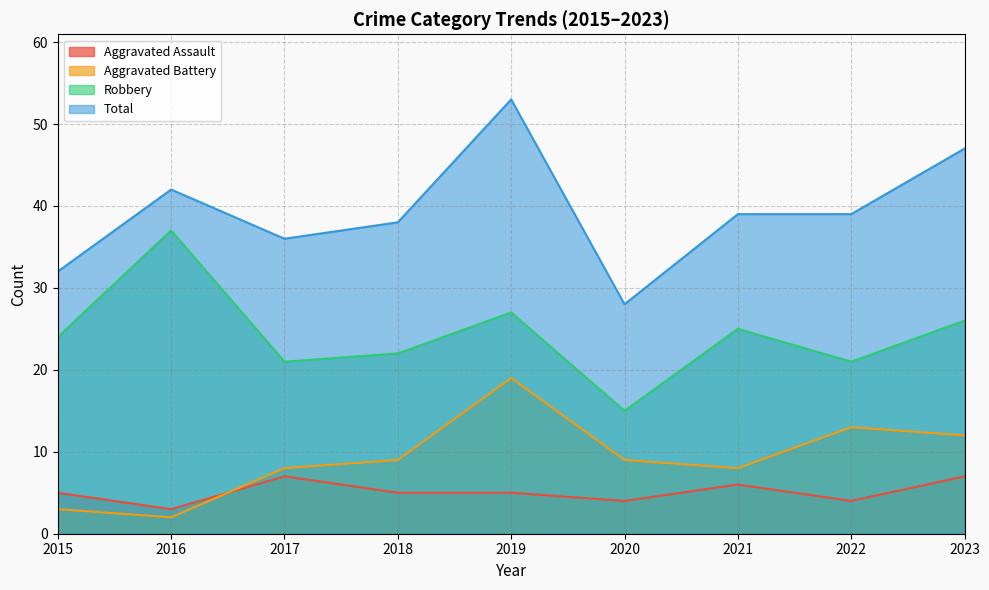

What is the sum of the Aggravated Assault values at 2021 and 2019?

11